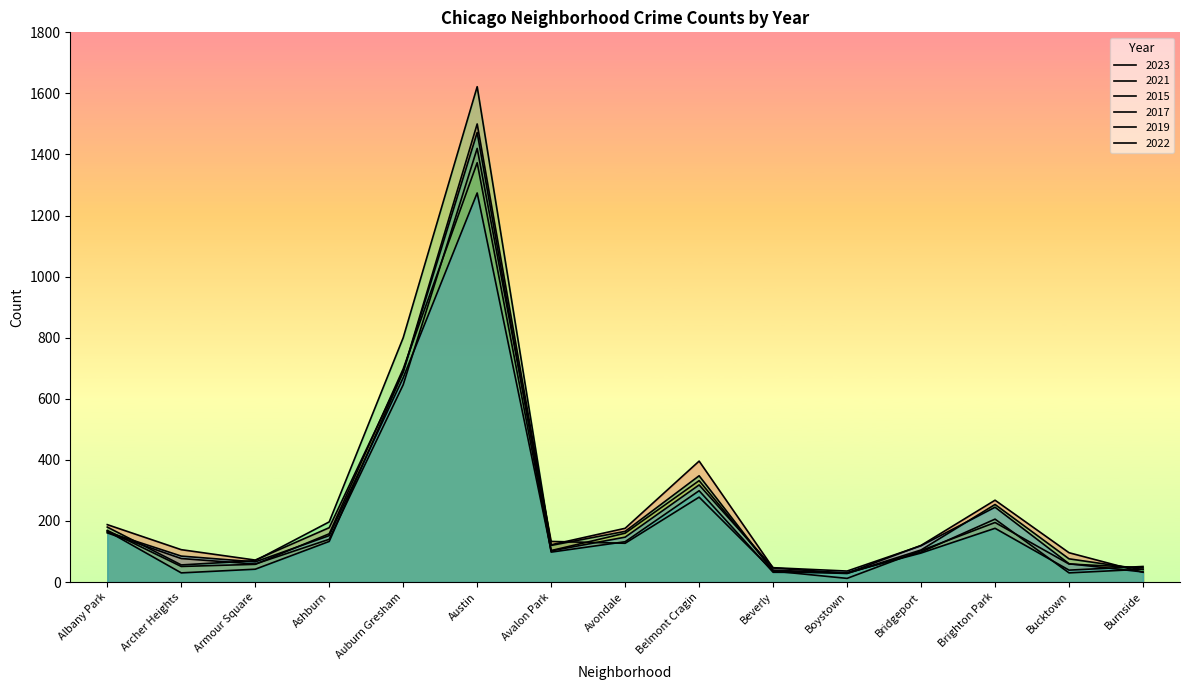

Is it true that 2019 equals 43 at Archer Heights?

False